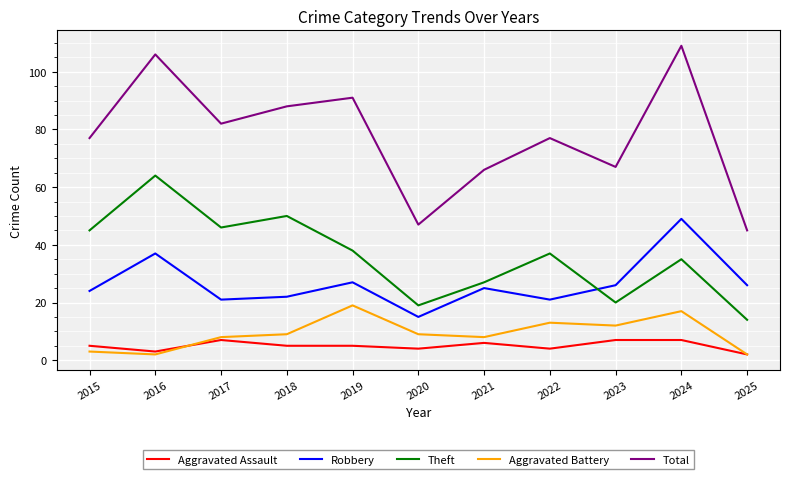

Is the value of Total at 2022 greater than the value of Aggravated Battery at 2016?

Yes